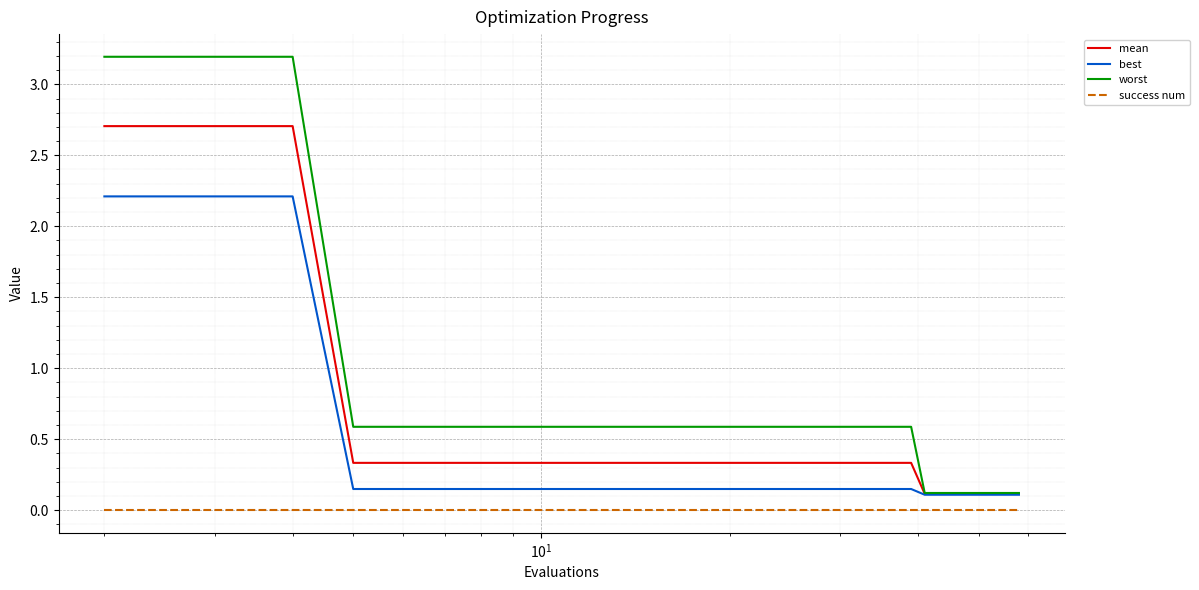

True or false: success num and worst intersect in this chart.

False